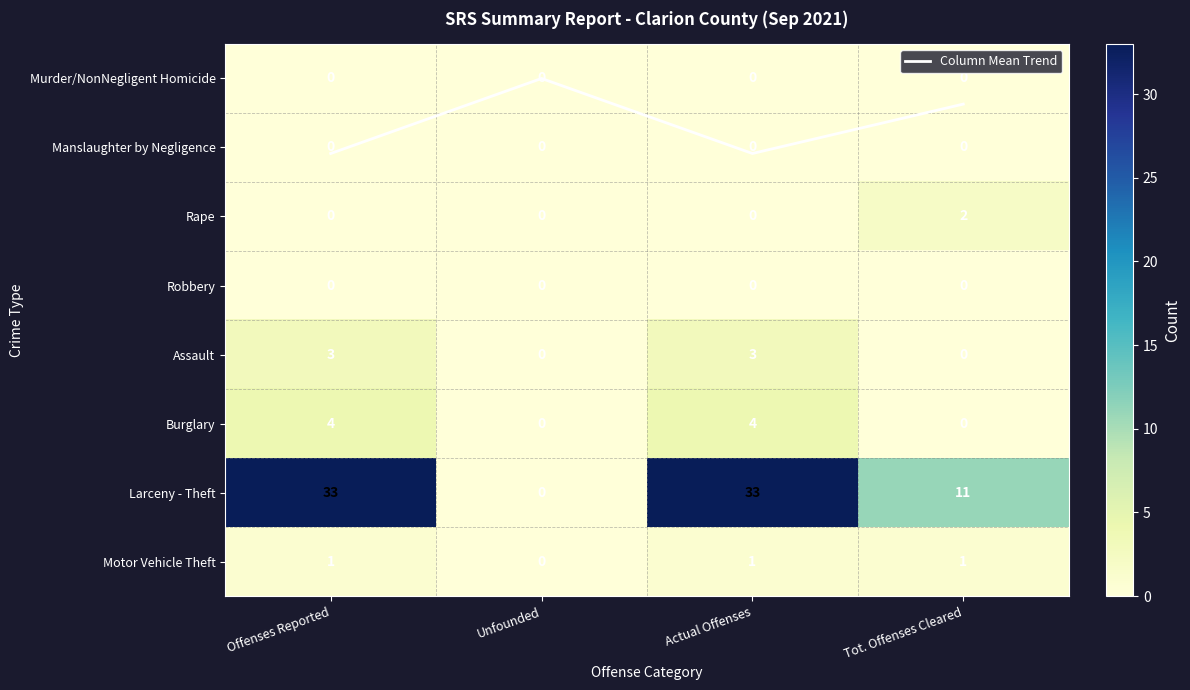

At how many categories does at least one series exceed 7?

3